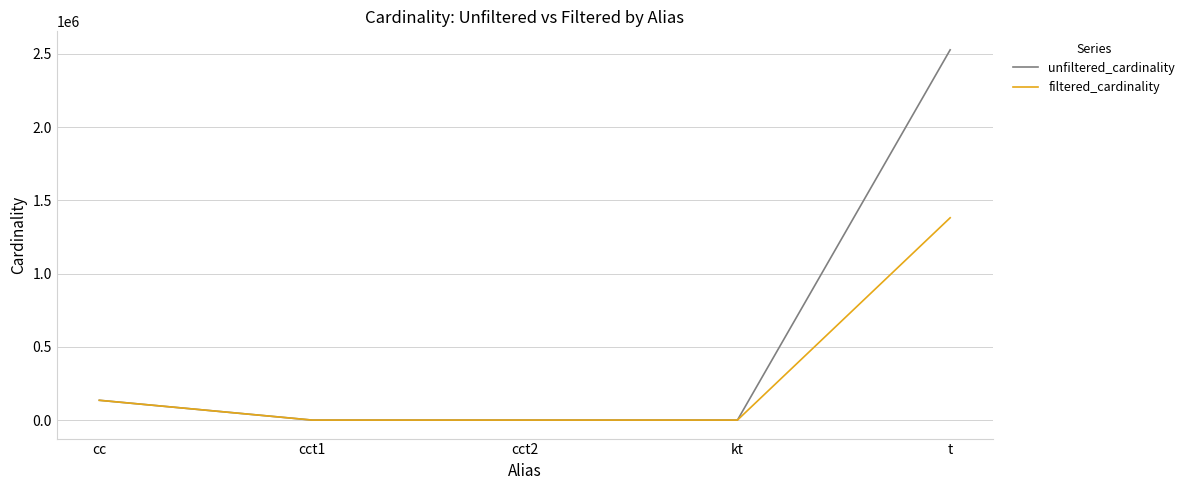

Between cc and cct1, which series saw the biggest shift?

filtered_cardinality